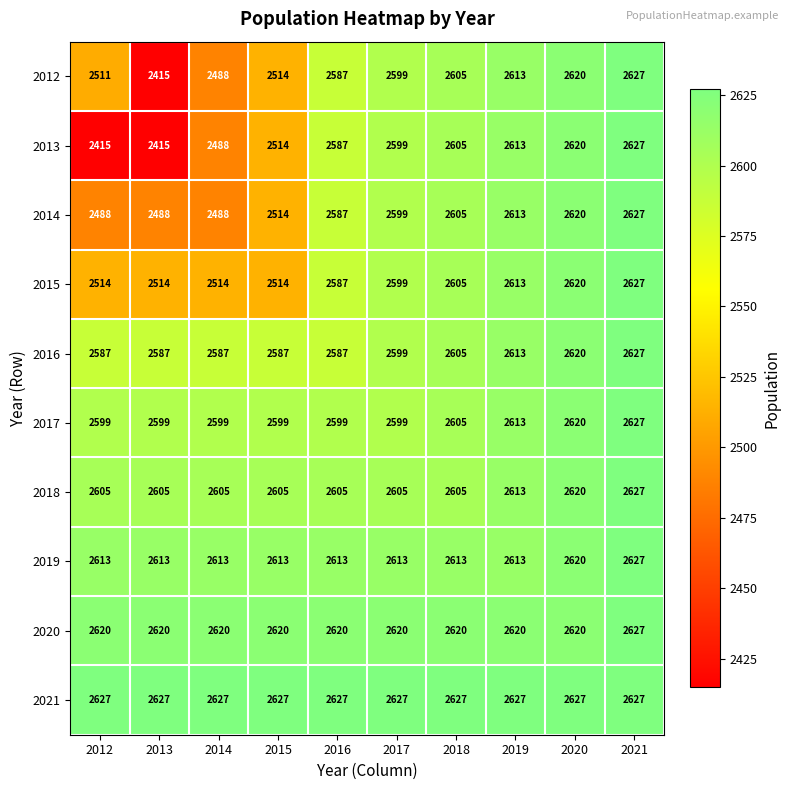

What is the total value across all series at 2018?

26095